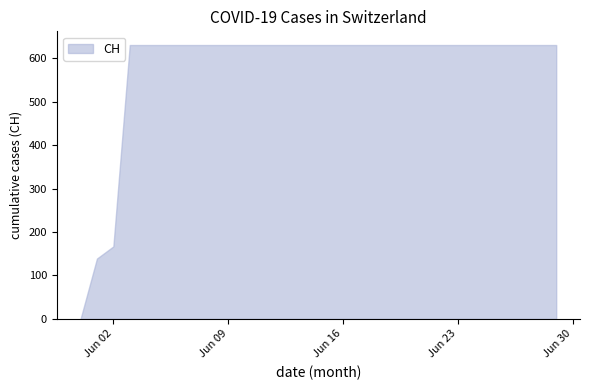

How many values are below 631?

3